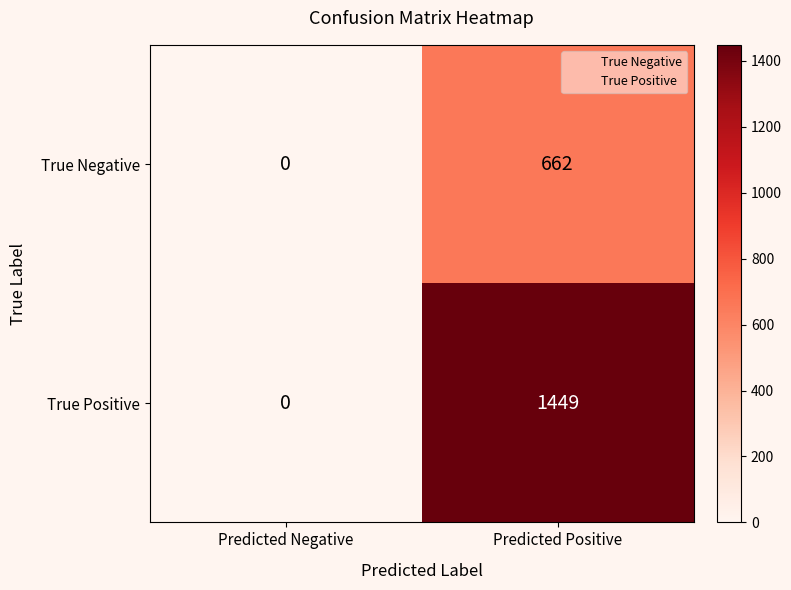

Rank the series at Predicted Positive from lowest to highest value.

True Negative, True Positive